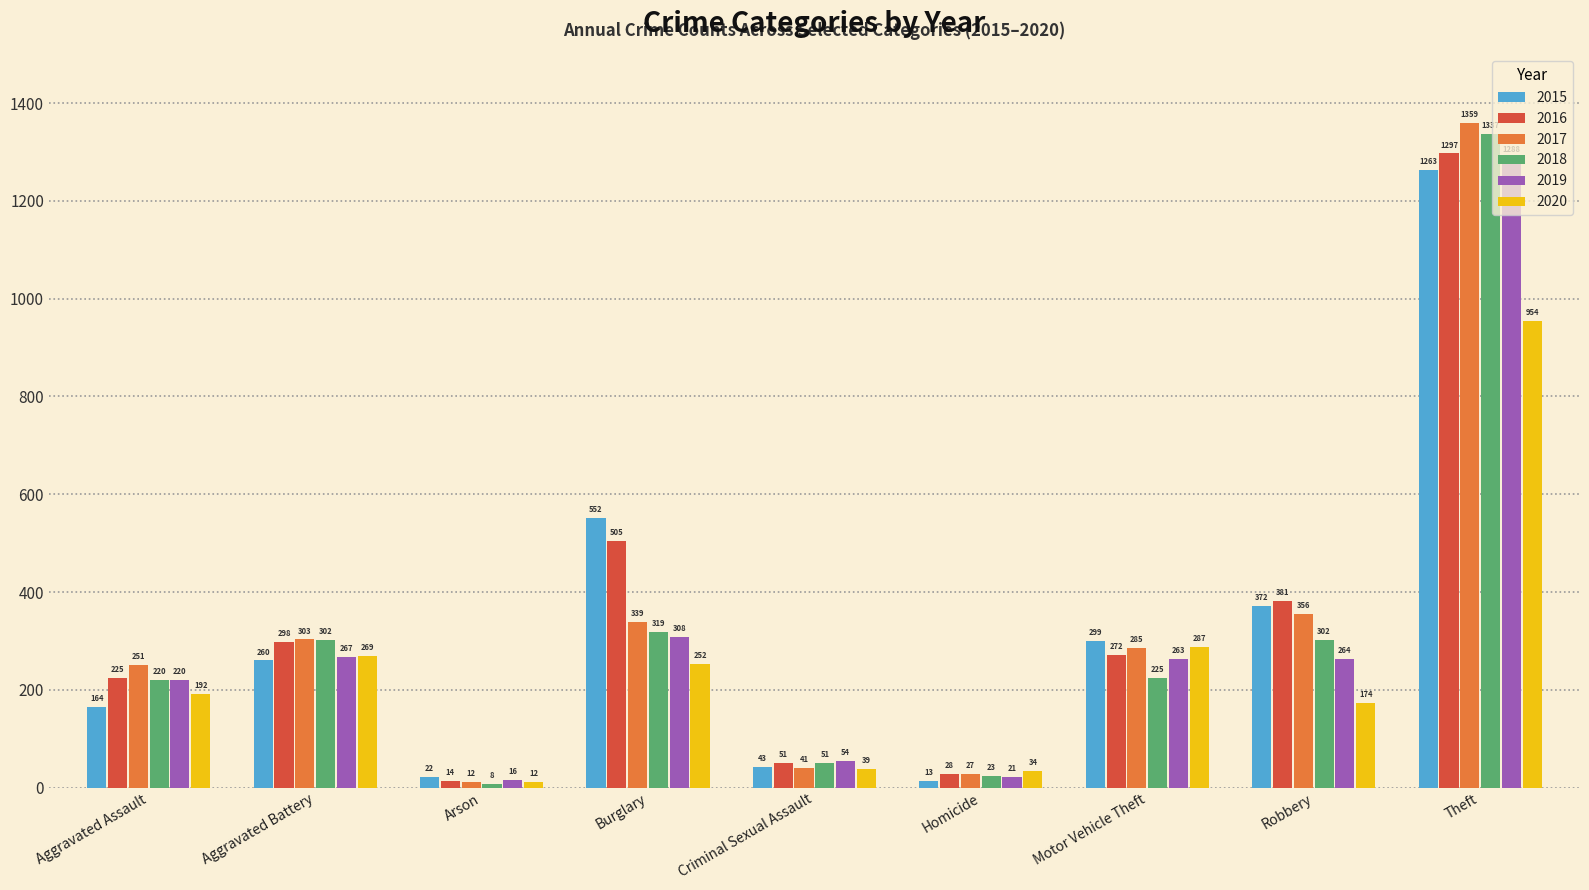

What is the label of the 4th bar from the left?

Burglary